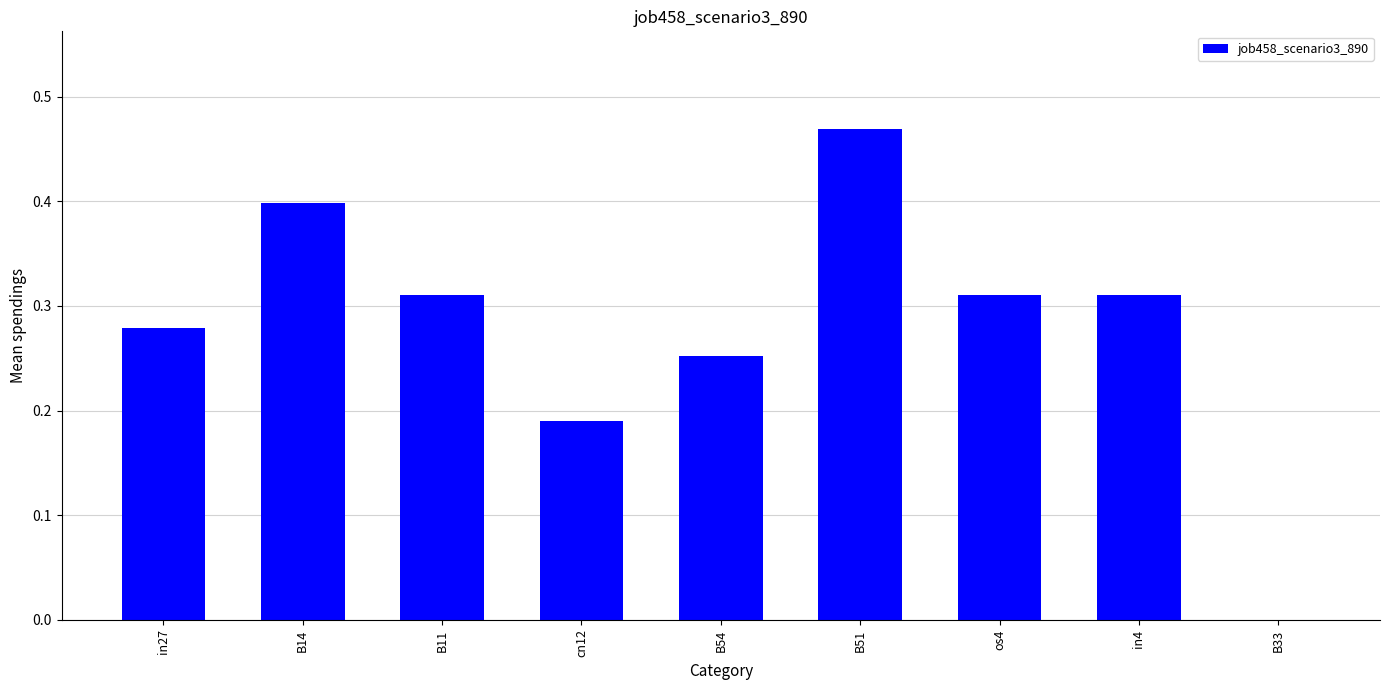

Are the bars horizontal?

No